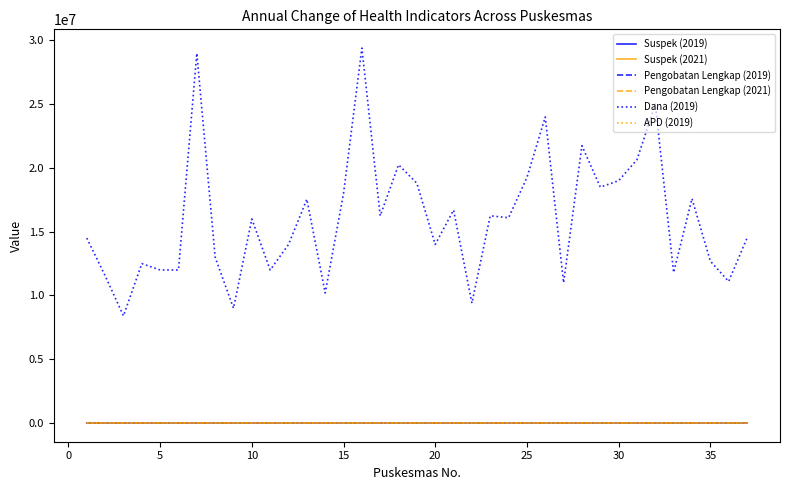

How many lines are shown in the chart?

6